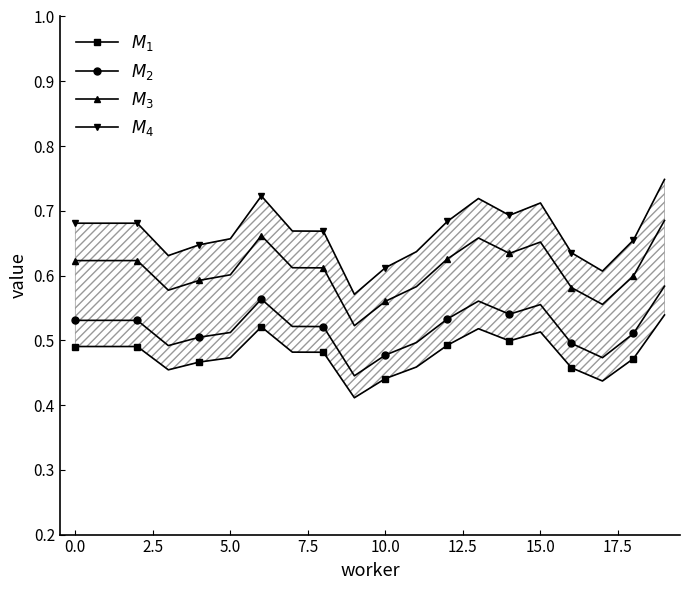

The $M_2$ series shows 0.5 at 0.0. True or false?

True